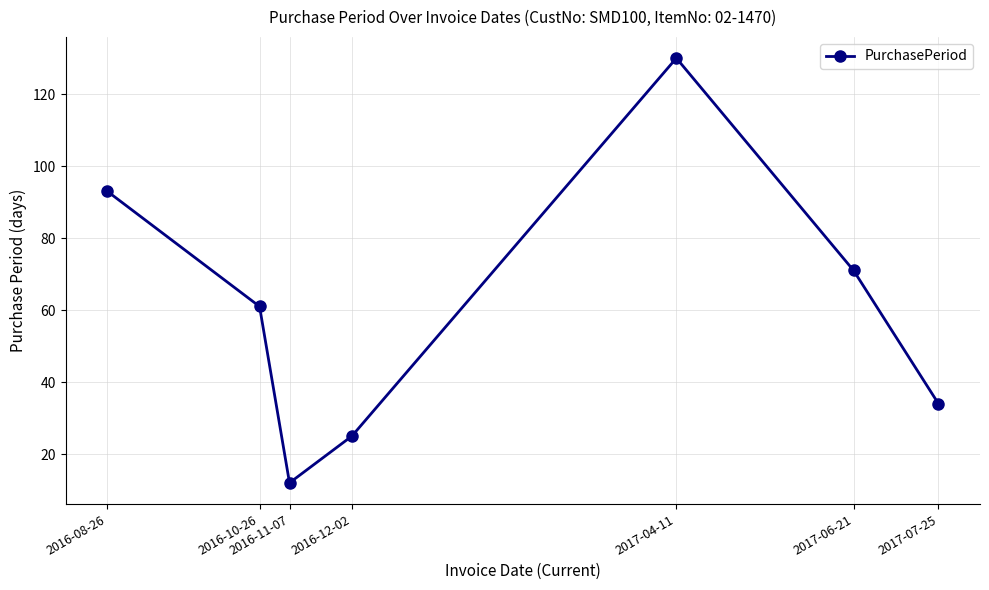

Rank the categories by value from highest to lowest.

2017-04-11, 2016-08-26, 2017-06-21, 2016-10-26, 2017-07-25, 2016-12-02, 2016-11-07